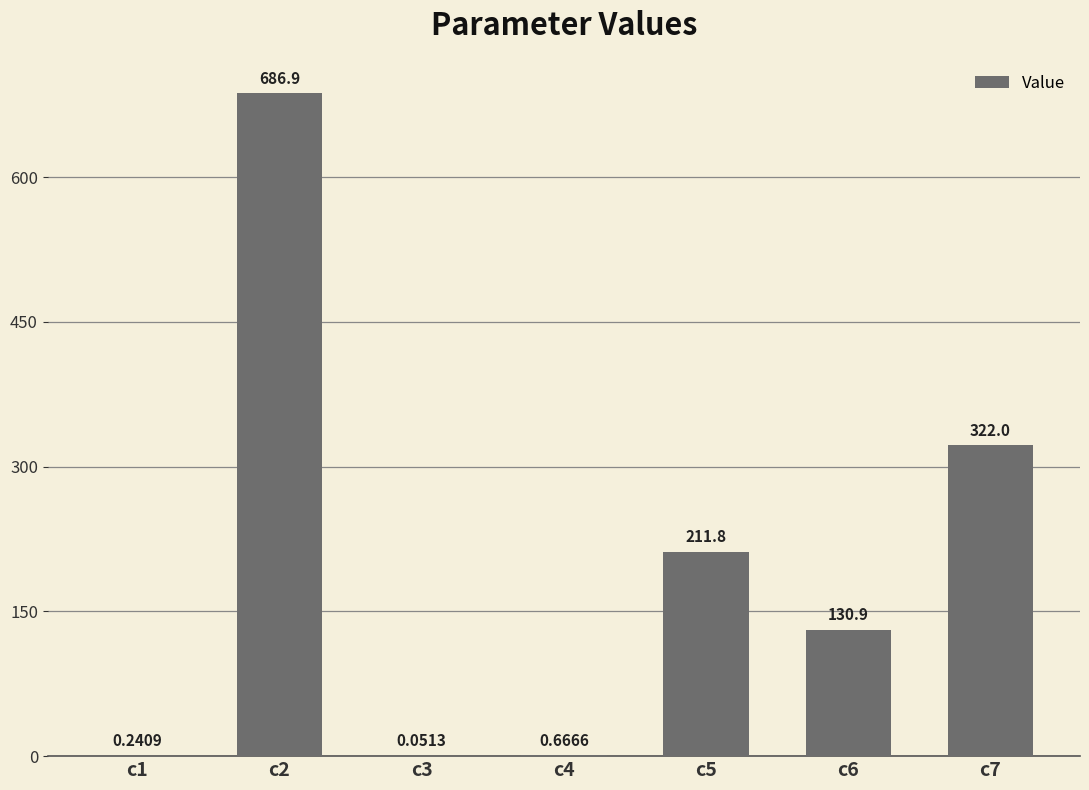

What is the ratio of the value at c6 to the value at c5?

0.6